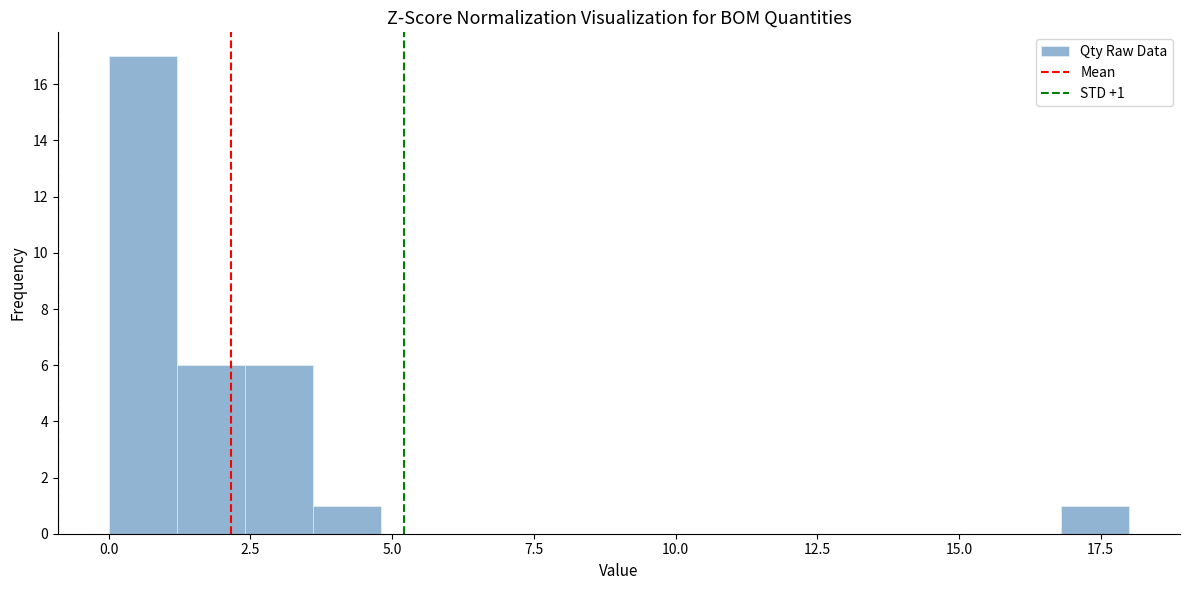

Around what value on the x-axis is the tallest bar? Give the approximate position of its centre, as read against the axis.

0.5